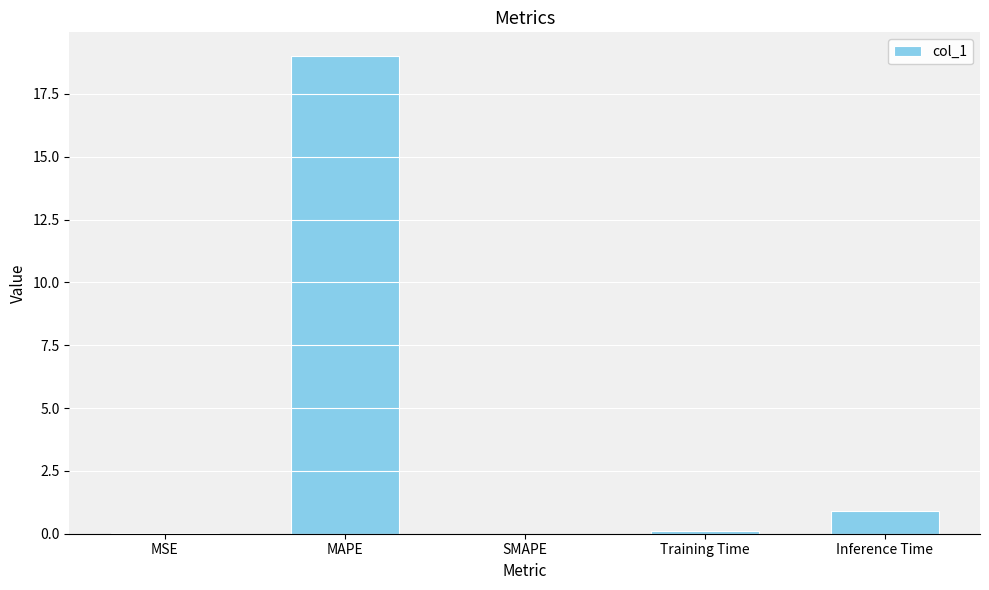

At which label is the value closest to 9?

Inference Time